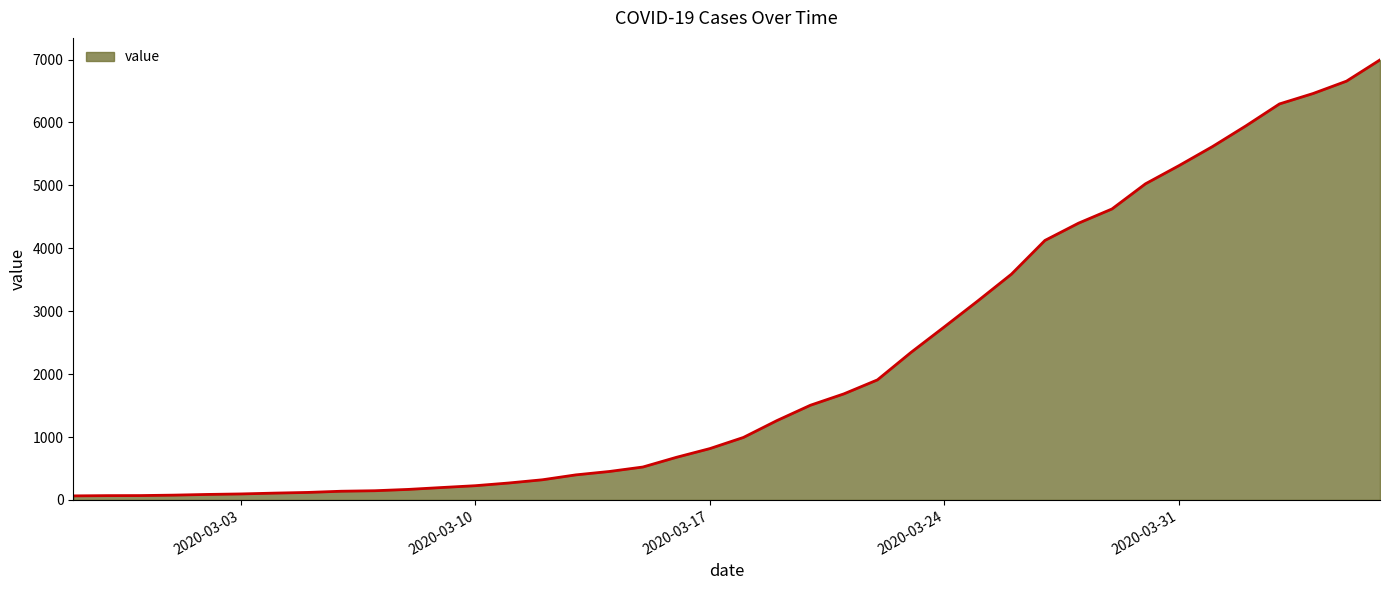

How many lines are shown in the chart?

1